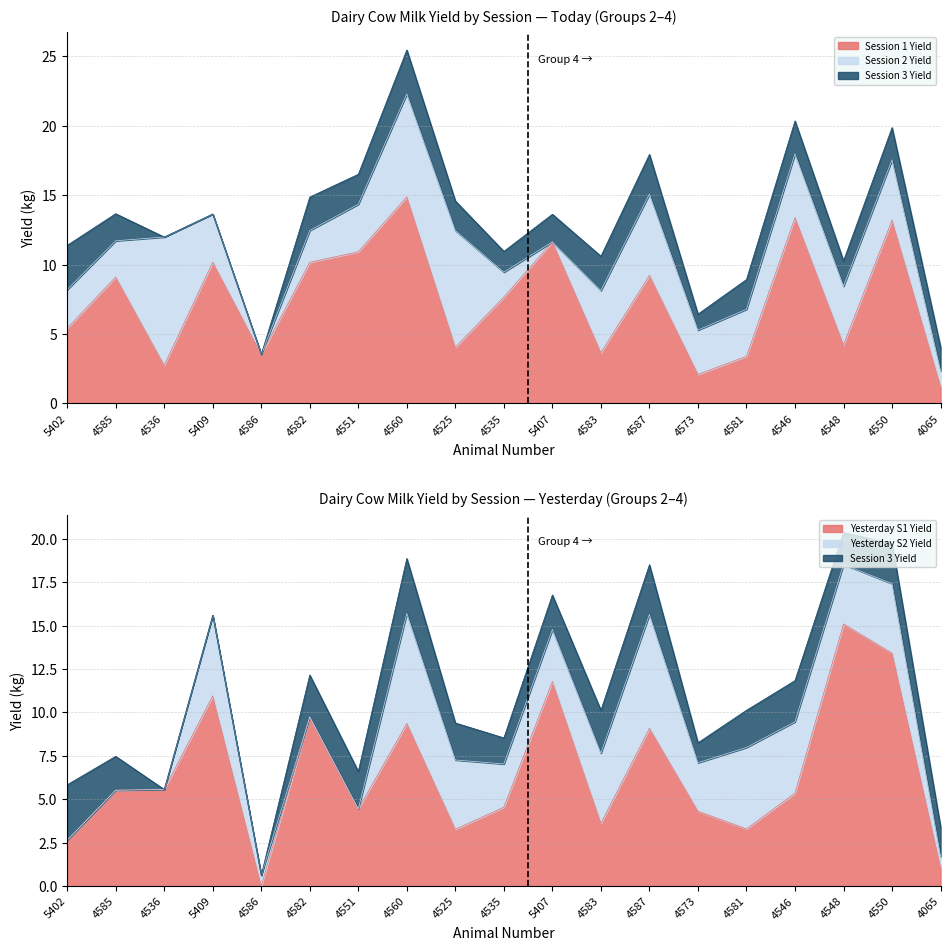

At 4546, list the series in order from largest to smallest.

Session 1 Yield, Yesterday S1 Yield, Session 2 Yield, Yesterday S2 Yield, Session 3 Yield